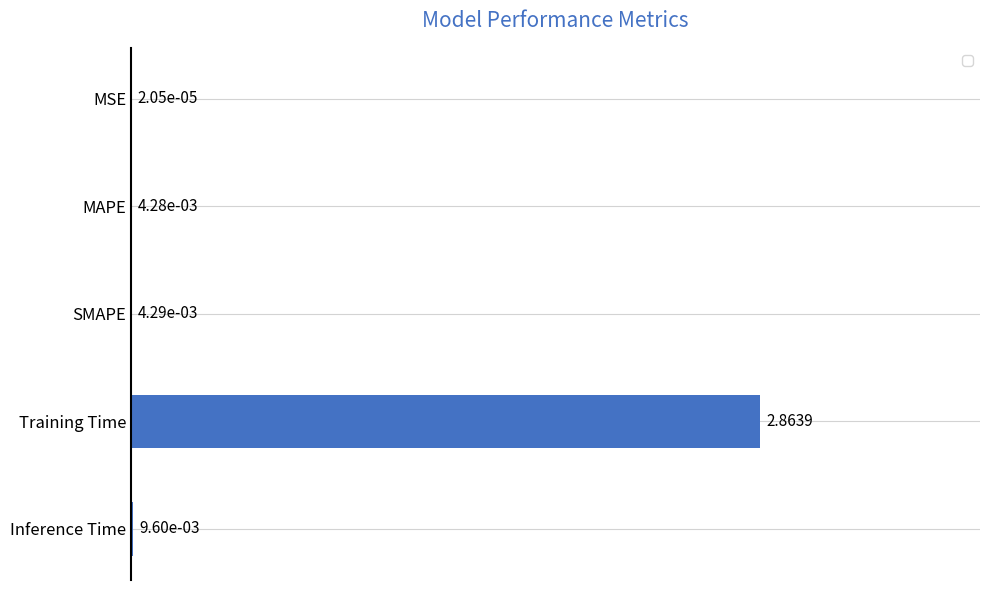

At which category does the chart reach its peak across all series?

Training Time